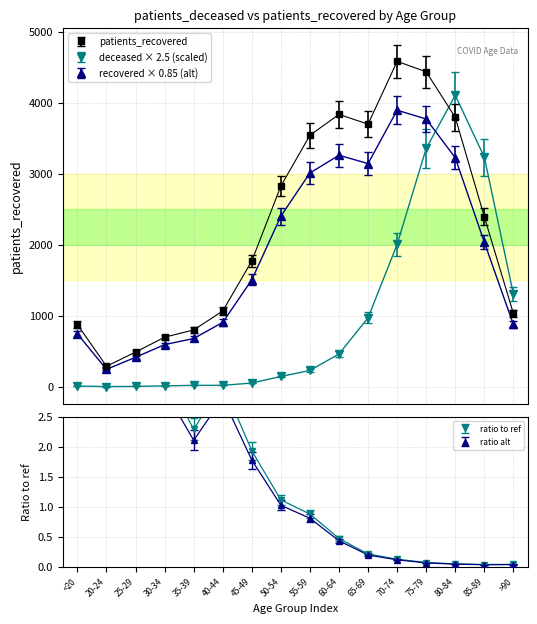

Which series changed the most between 60-64 and 85-89?

patients_deceased